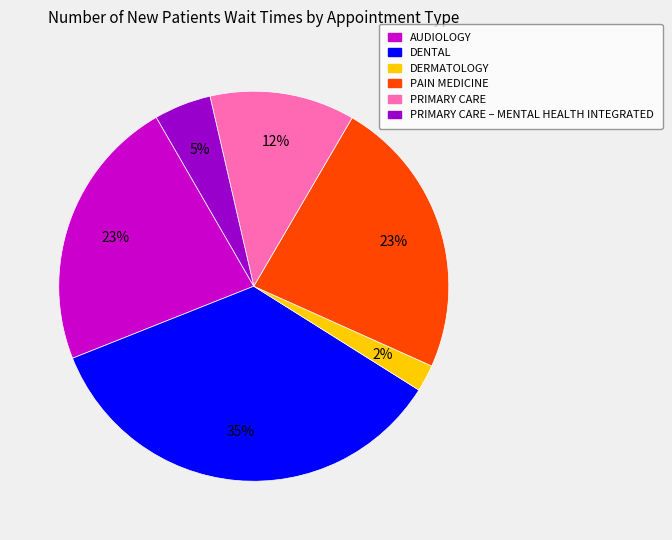

To the nearest percent, what is the average slice percentage?

17%